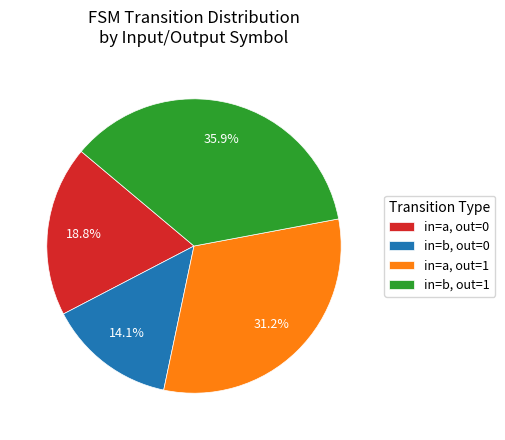

What percentage do in=b, out=1 and in=a, out=0 together represent?

54.7%